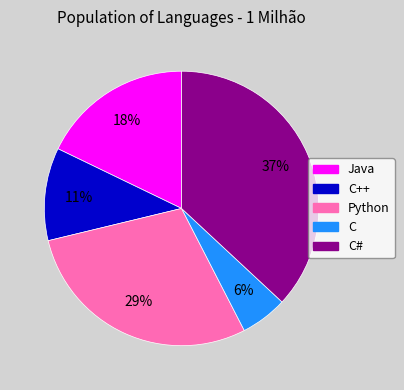

True or false: C accounts for 1% of the total.

False